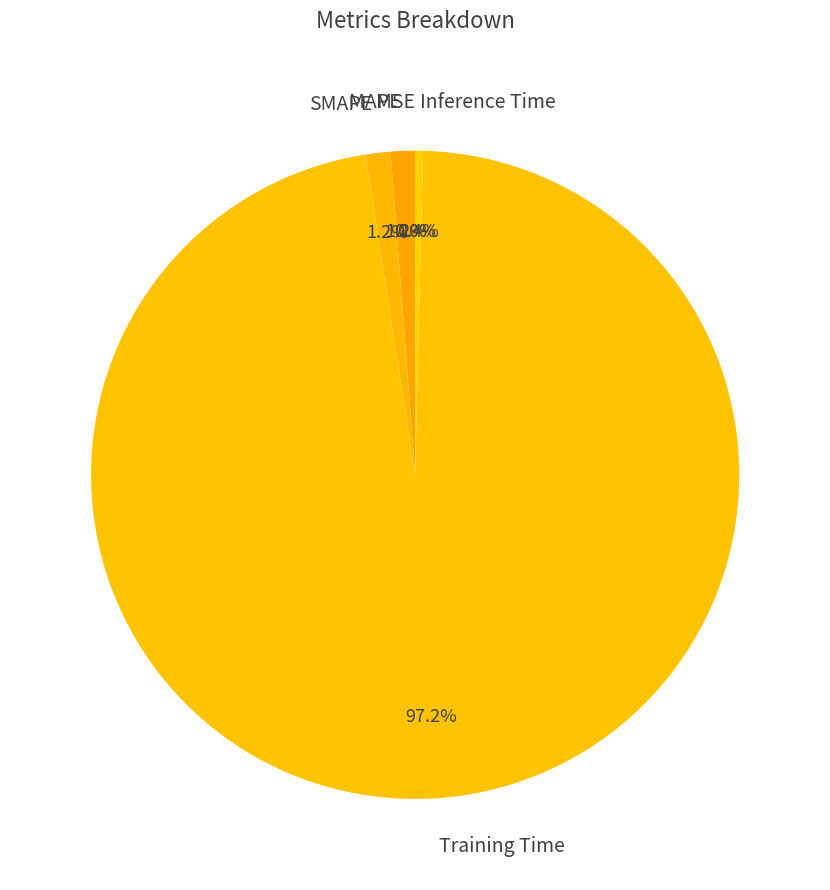

To the nearest percent, what is the difference between the Inference Time and SMAPE slice percentages?

1%